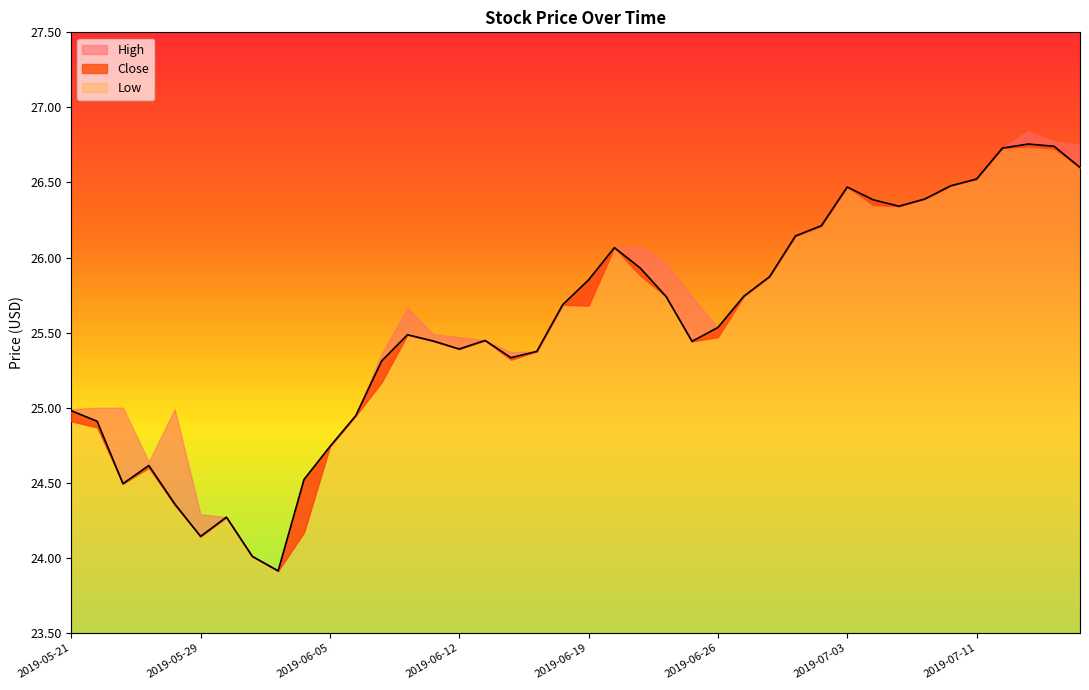

Which label corresponds to the largest value in the chart?

2019-07-15